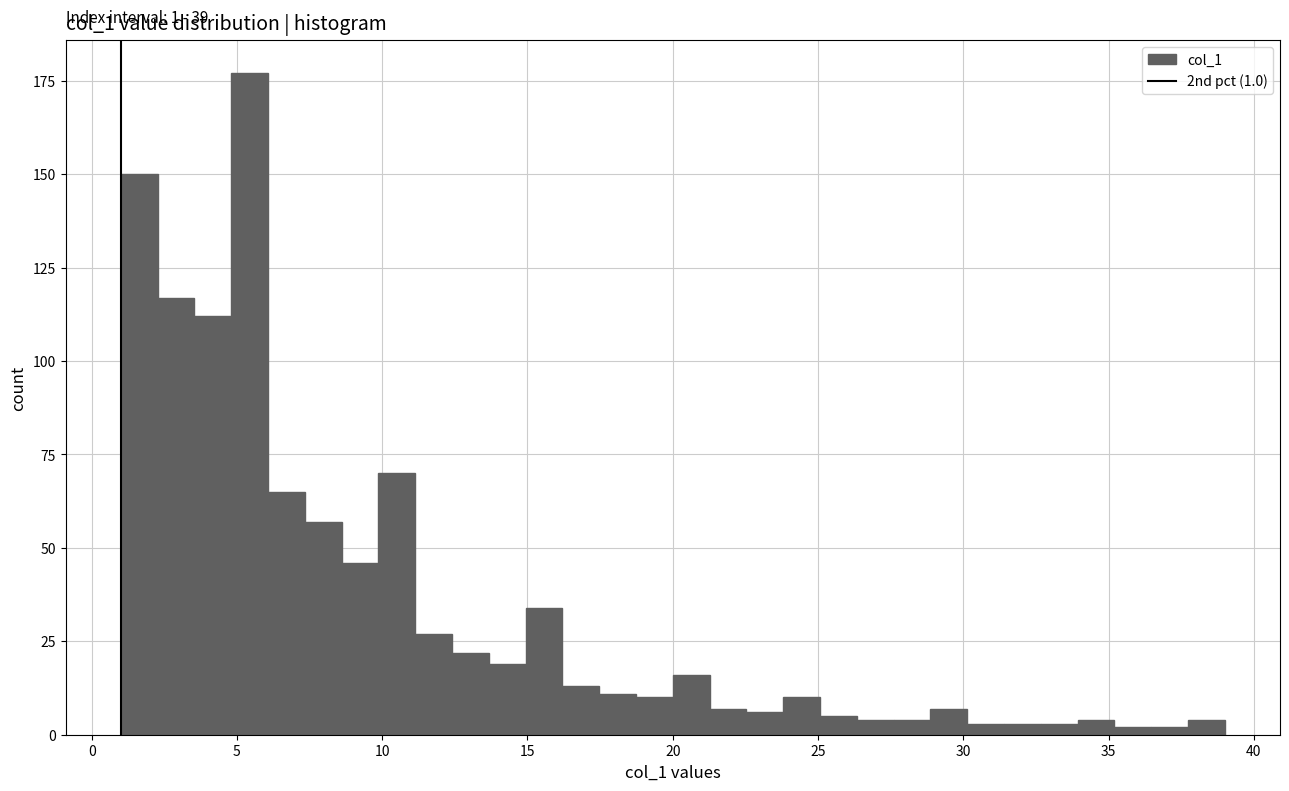

Read against the x-axis, roughly where is the centre of the tallest bar?

5.5